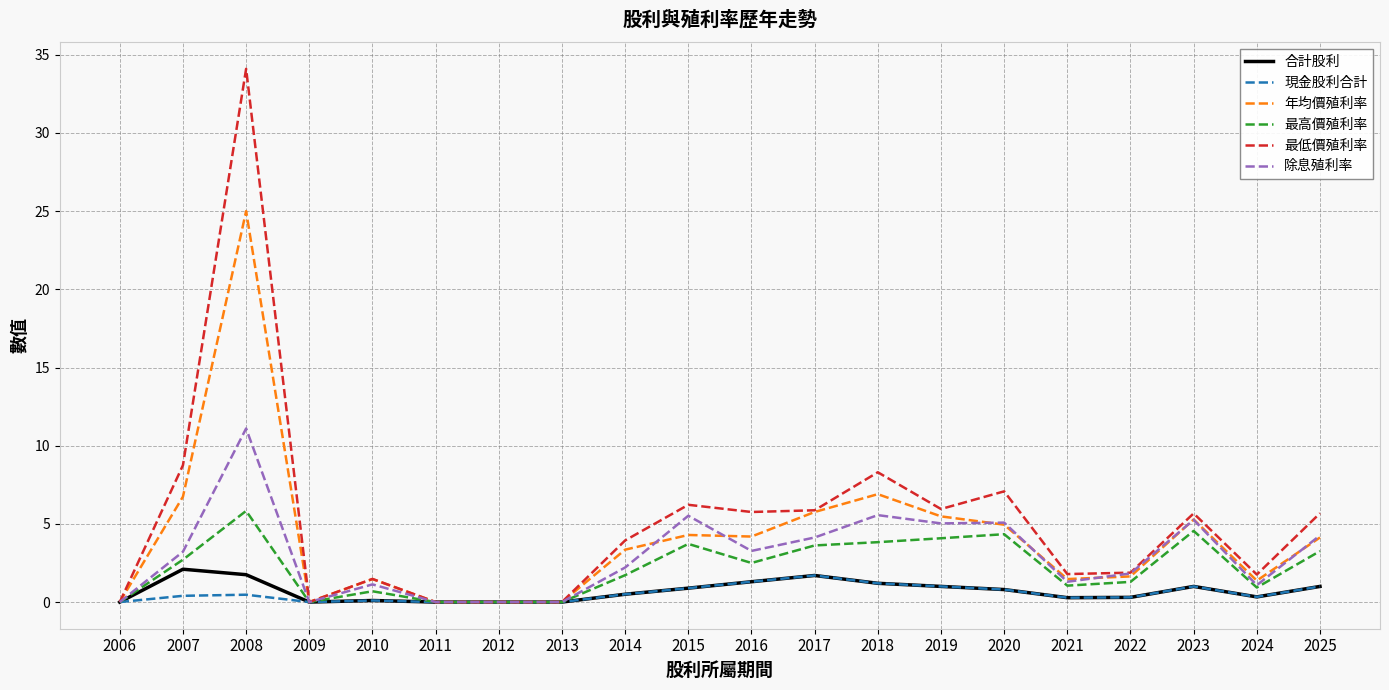

At which label does 最高價殖利率 reach its peak?

2008